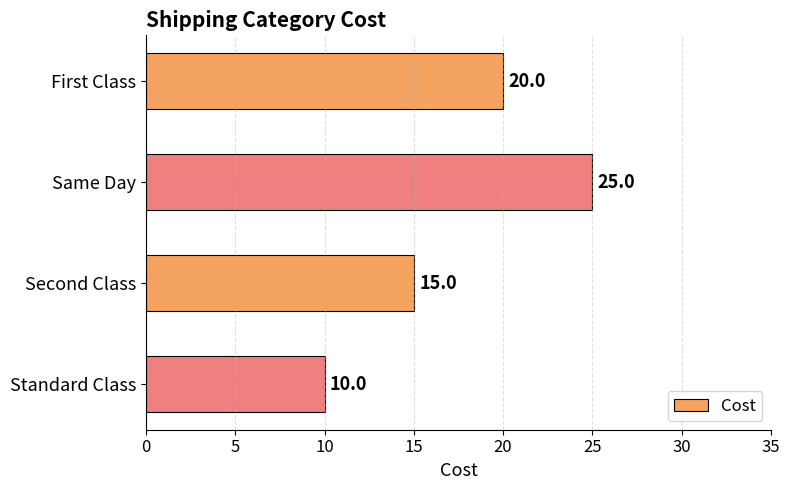

How many series are shown in this chart?

1